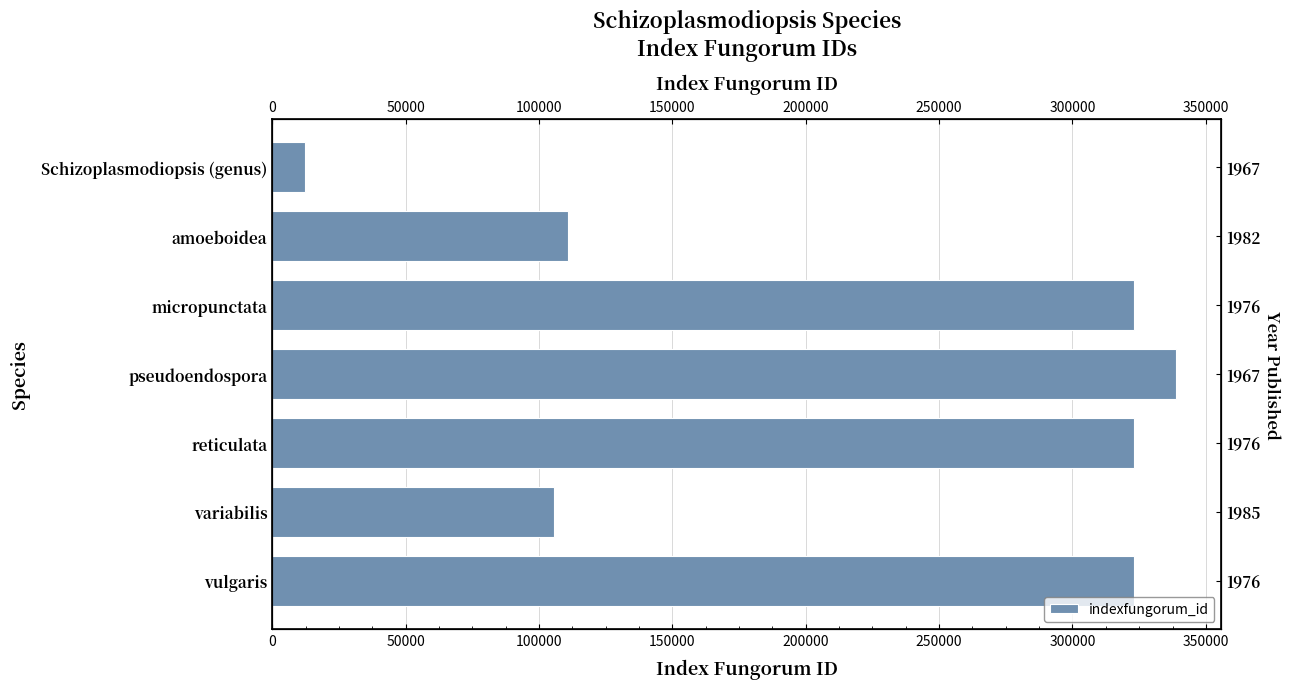

What is the ratio of the value at amoeboidea to the value at micropunctata?

0.3